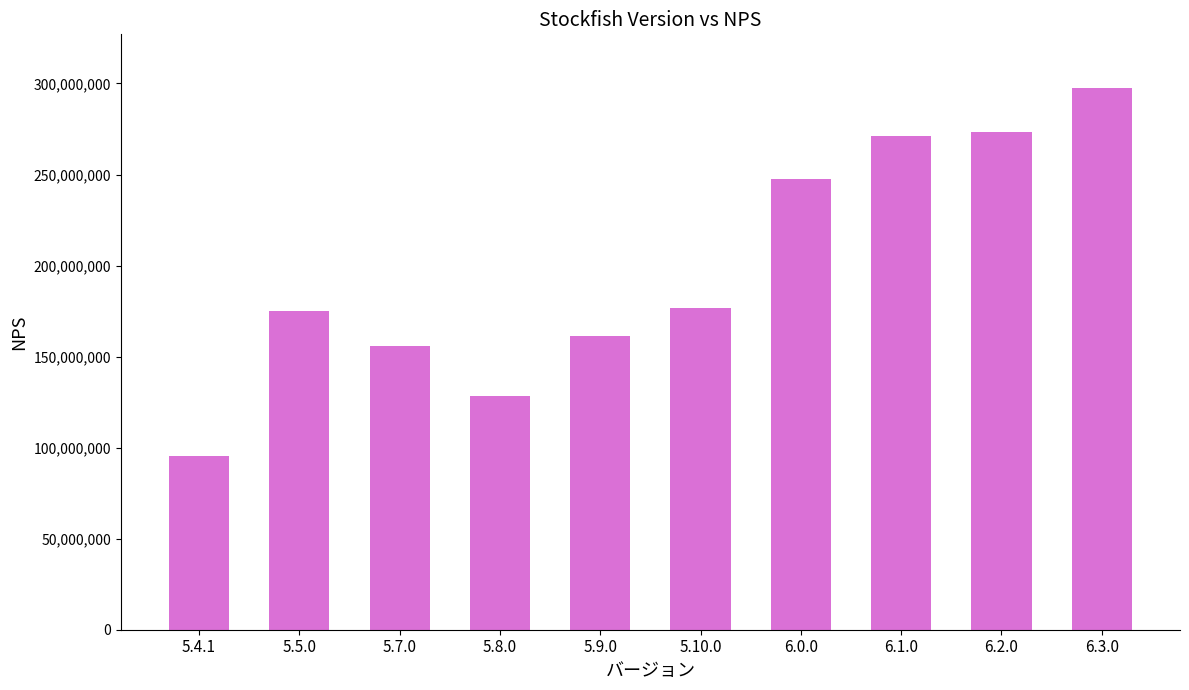

Reading right to left, extract all data points from this chart.

6.3.0=297272441	6.2.0=273481086	6.1.0=271332246	6.0.0=247393374	5.10.0=176829434	5.9.0=161328242	5.8.0=128218350	5.7.0=155858072	5.5.0=174800705	5.4.1=95653834